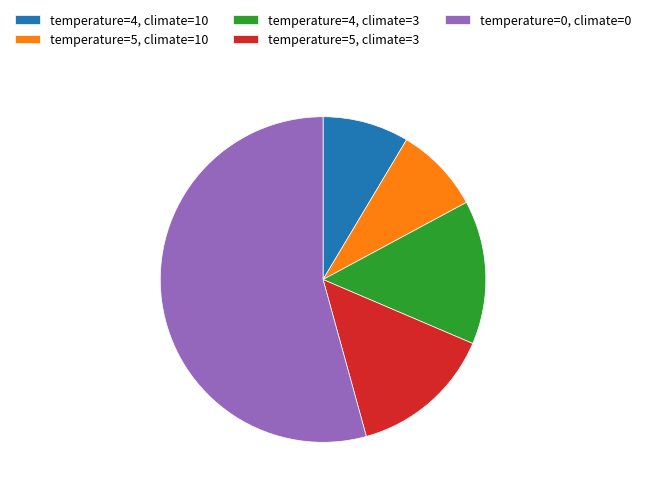

True or false: temperature=4, climate=3 accounts for 14% of the total.

True